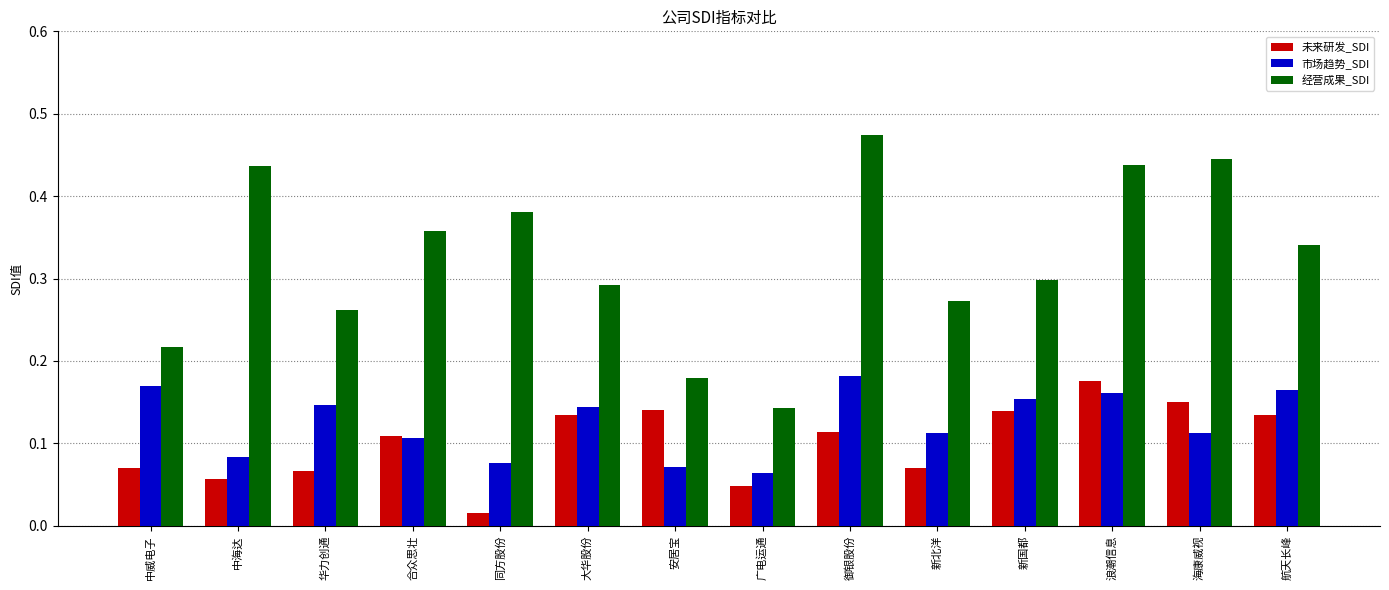

At 同方股份, list the series in order from smallest to largest.

未来研发_SDI, 市场趋势_SDI, 经营成果_SDI